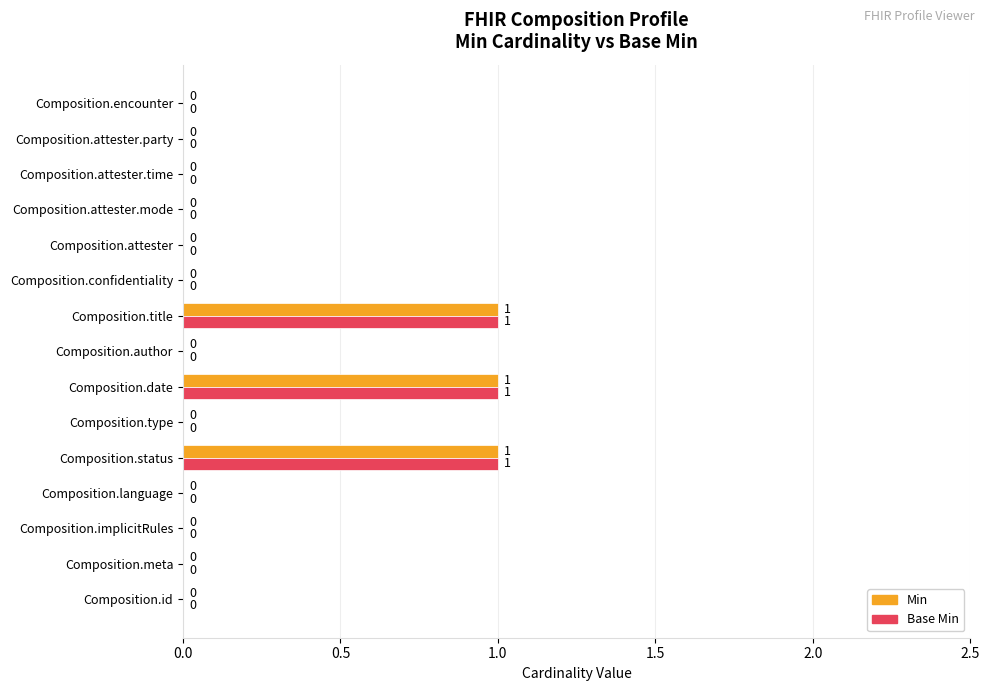

The Base Min series shows 0 at Composition.attester.party. True or false?

True